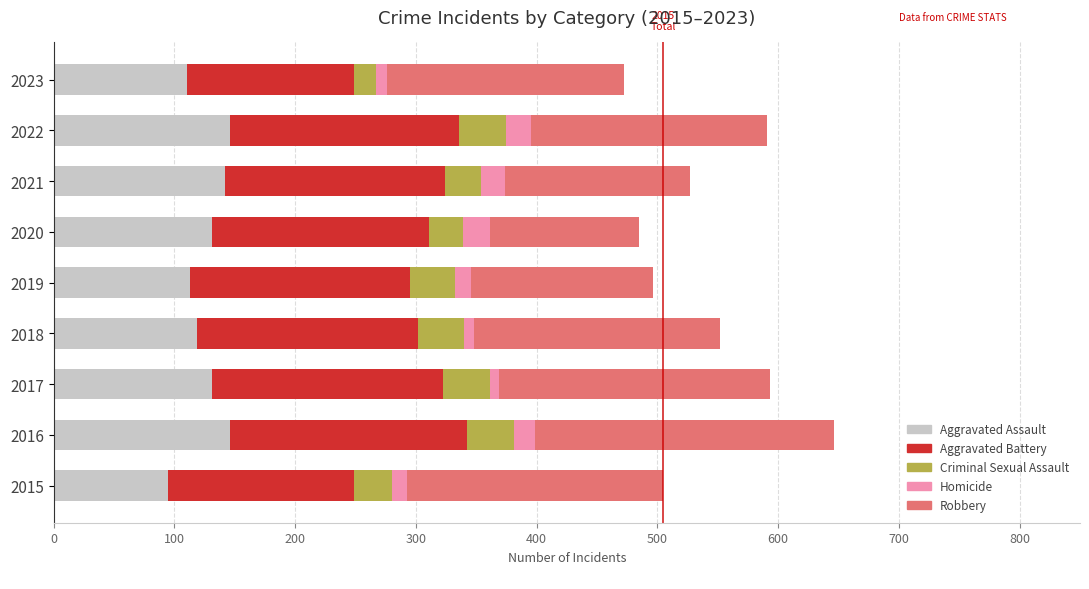

True or false: Aggravated Assault has a value of 213 at 2016.

False